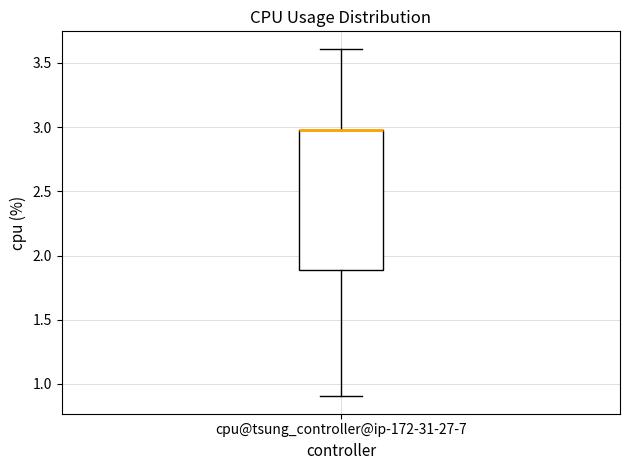

Read this box plot against the y-axis: the position of the median line, the range covered by the box, and the ends of both whiskers. The values are not printed on the chart, so give them approximately, as read against the axis.

median 3.0 (drawn on the box's upper edge), box 1.9 to 3.0, whiskers 0.9 to 3.6